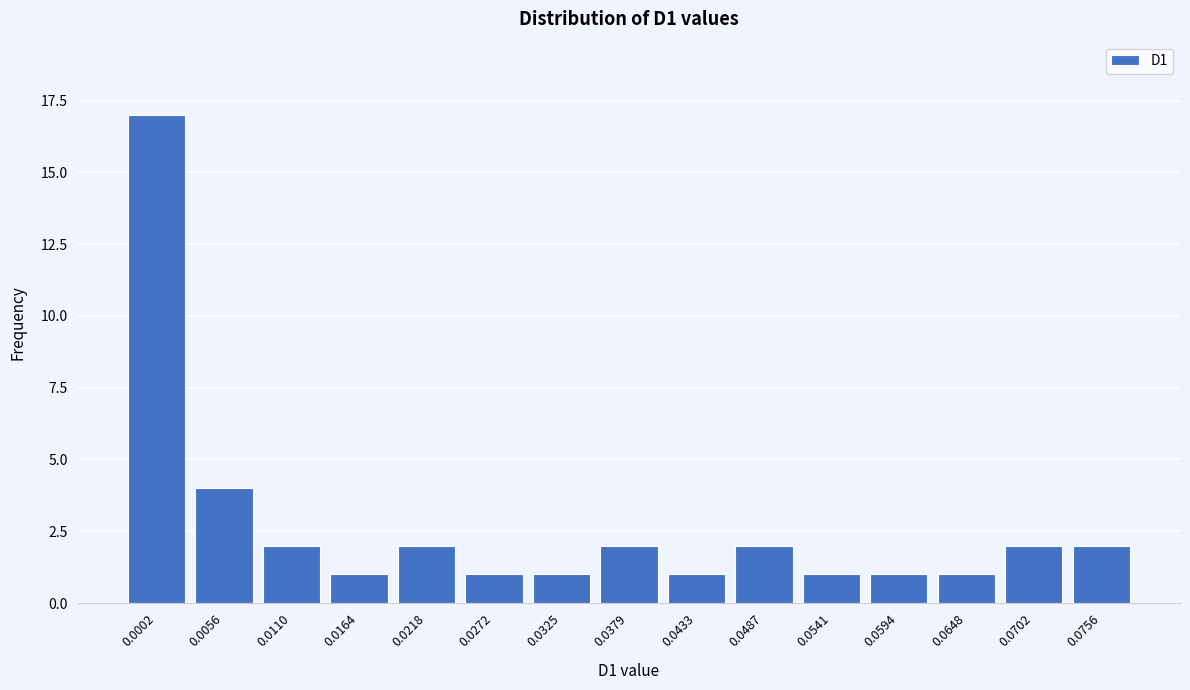

Reading left to right, extract all data points from this chart.

17	4	2	1	2	1	1	2	1	2	1	1	1	2	2